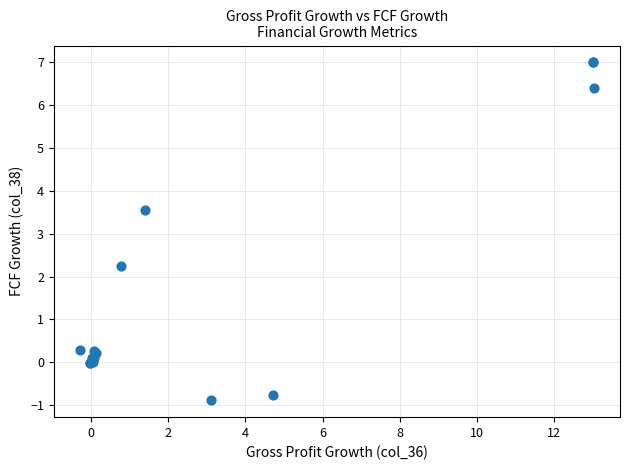

What Y value in the scatter plot is closest to 3?

3.6